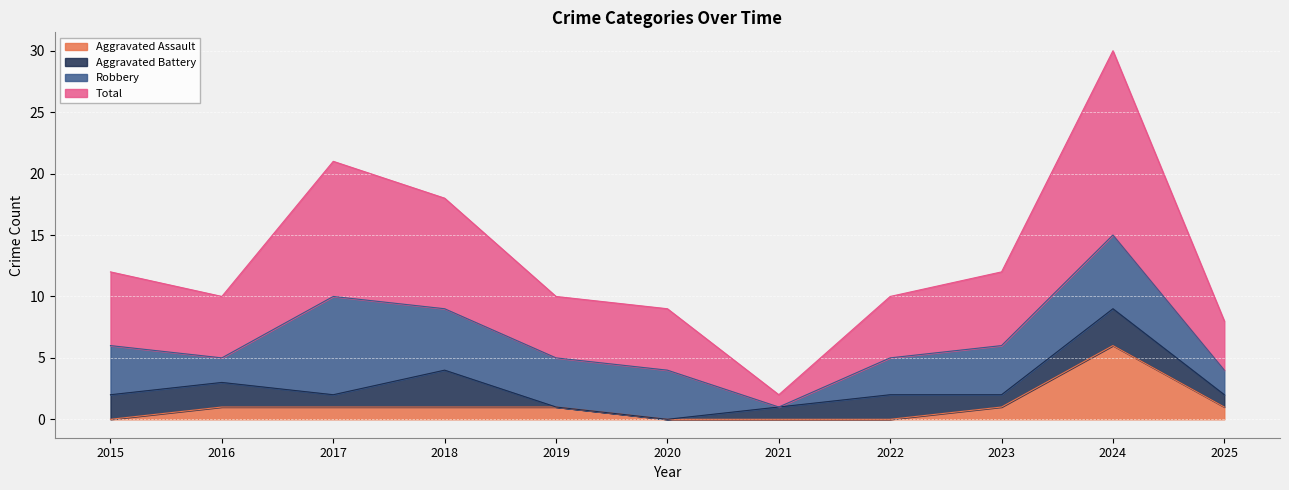

Is it true that Aggravated Assault equals 0 at 2016?

False